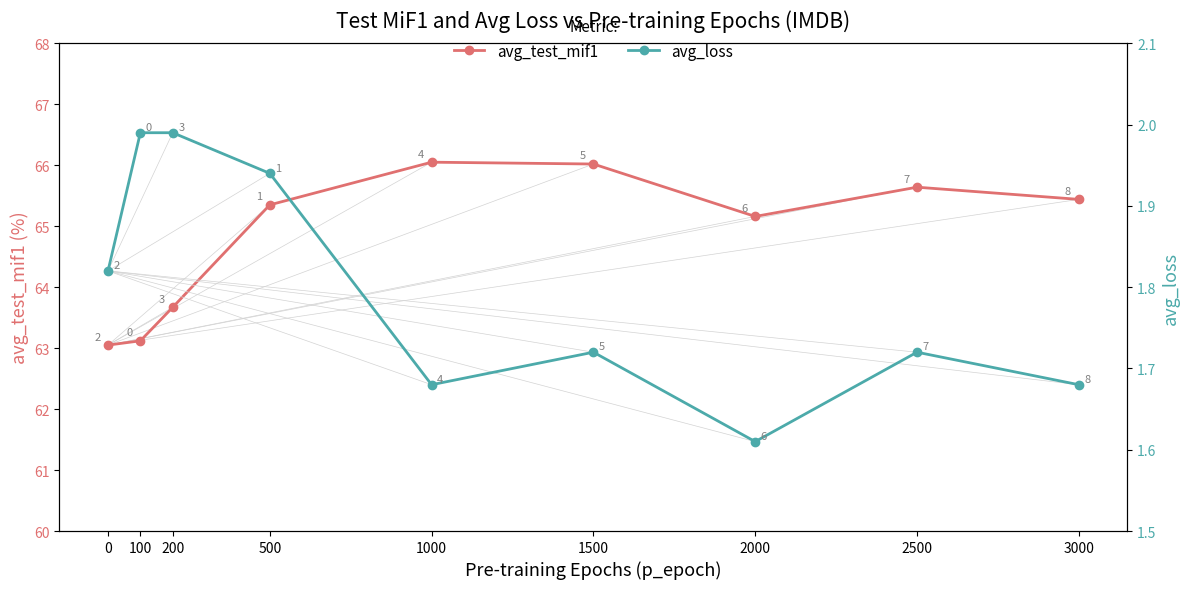

Which series has the largest range (max minus min)?

avg_test_mif1